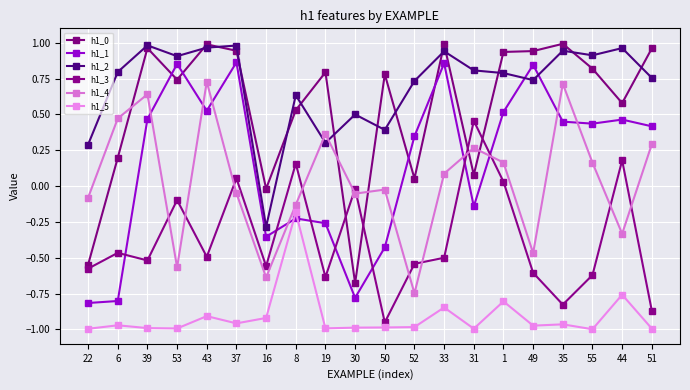

What is the sum of all h1_1 values?

3.2